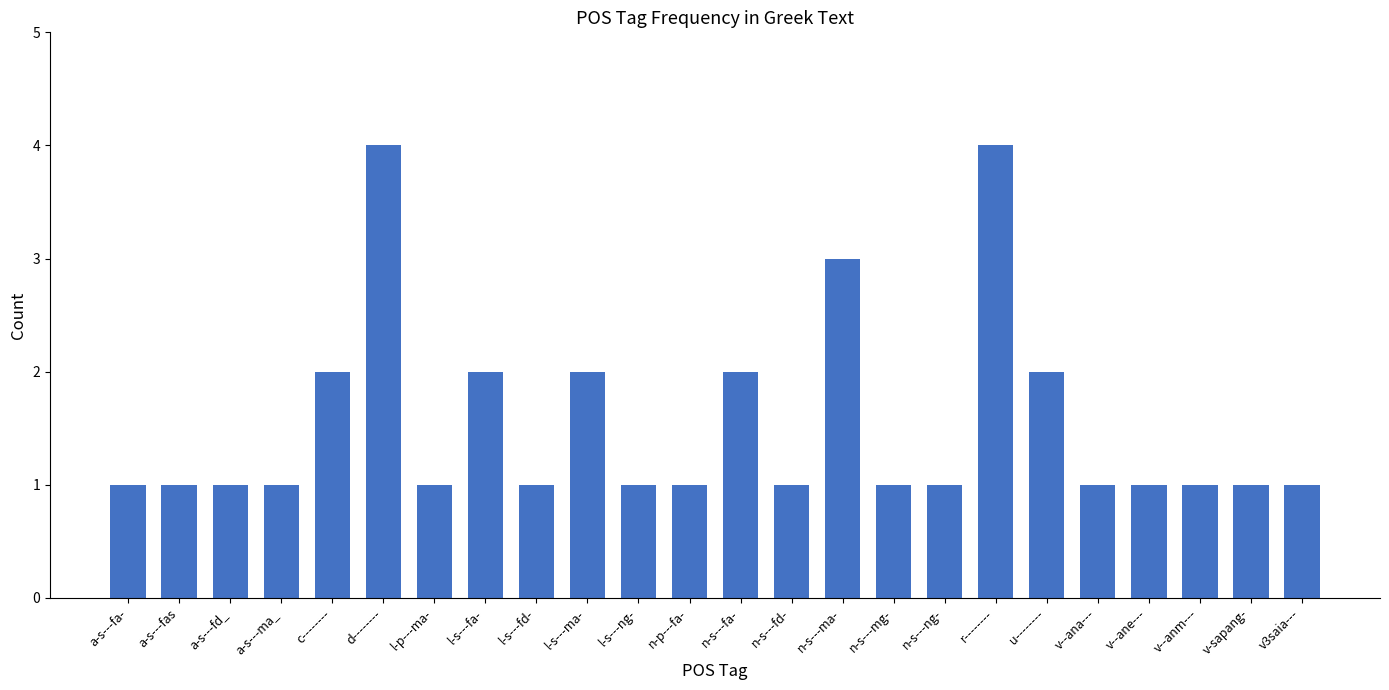

Reading left to right, list all the values displayed in this chart.

a-s---fa-=1	a-s---fas=1	a-s---fd_=1	a-s---ma_=1	c--------=2	d--------=4	l-p---ma-=1	l-s---fa-=2	l-s---fd-=1	l-s---ma-=2	l-s---ng-=1	n-p---fa-=1	n-s---fa-=2	n-s---fd-=1	n-s---ma-=3	n-s---mg-=1	n-s---ng-=1	r--------=4	u--------=2	v--ana---=1	v--ane---=1	v--anm---=1	v-sapang-=1	v3saia---=1